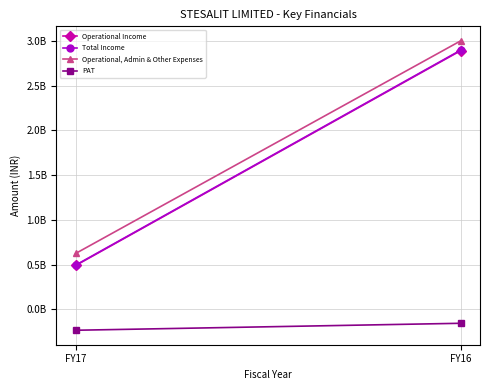

Reading left to right, what are all the values shown in this chart?

Operational Income: 489497209	2891228379
Total Income: 493860735	2896662195
Operational, Admin & Other Expenses: 624088519	3000864126
PAT: -234771254	-156909882